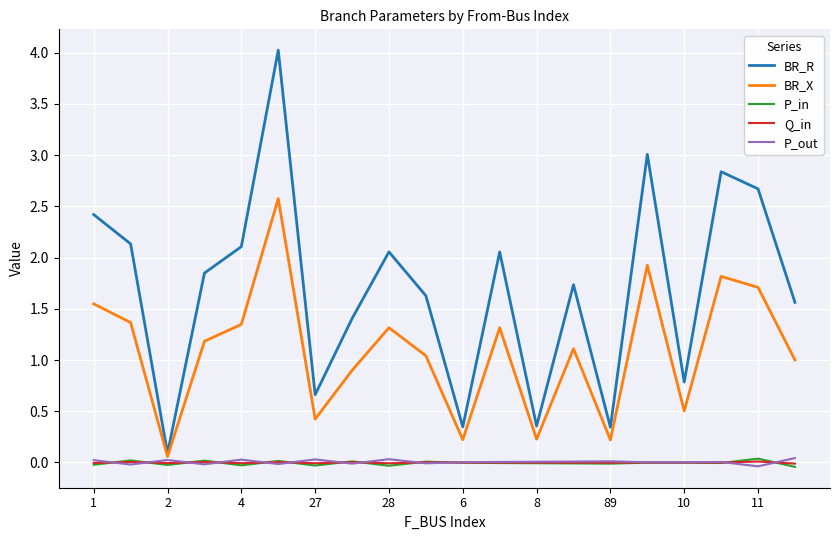

What is the maximum value shown in the chart?

4.0